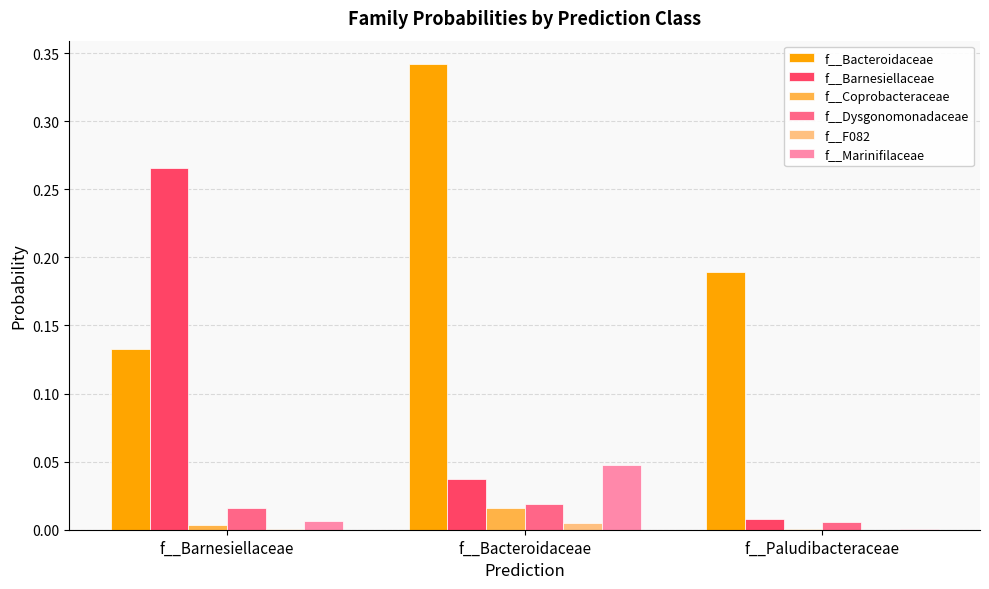

True or false: f__F082 has a value of 0.0 at f__Barnesiellaceae.

True